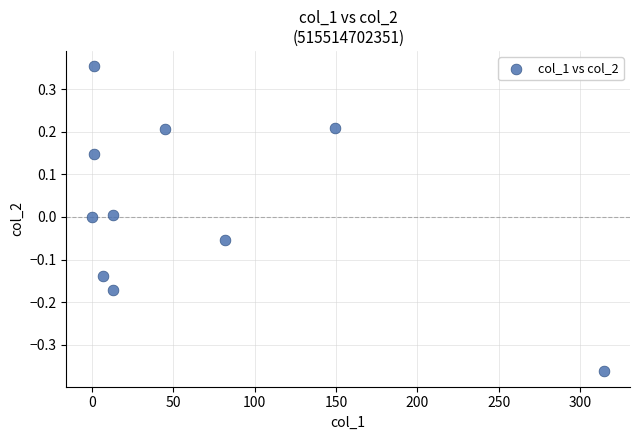

What is the average X value?

62.6